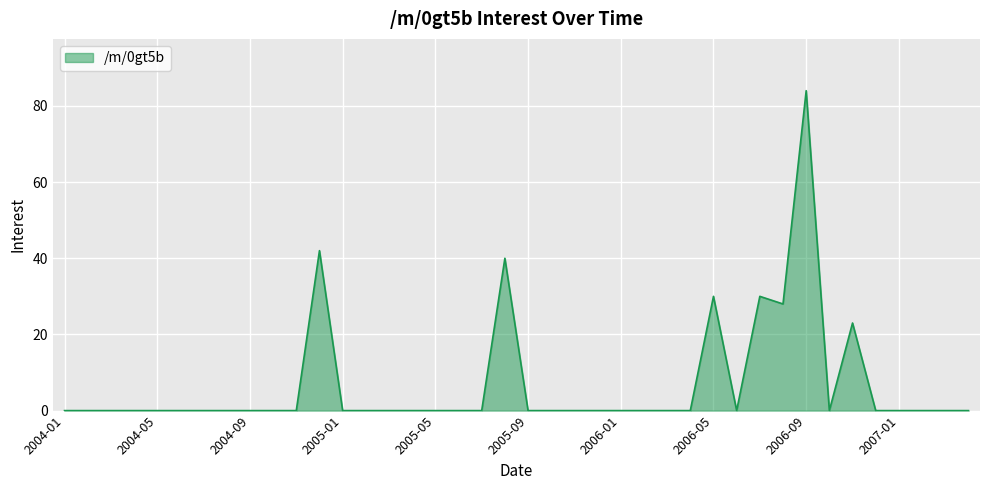

What is the greatest value displayed?

84